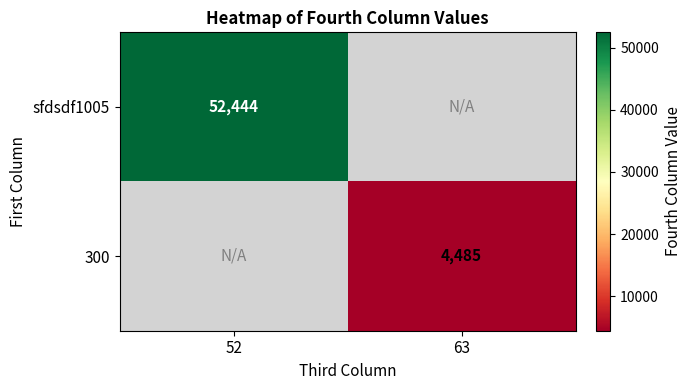

The value of 300 at 63 is 5833. True or false?

False